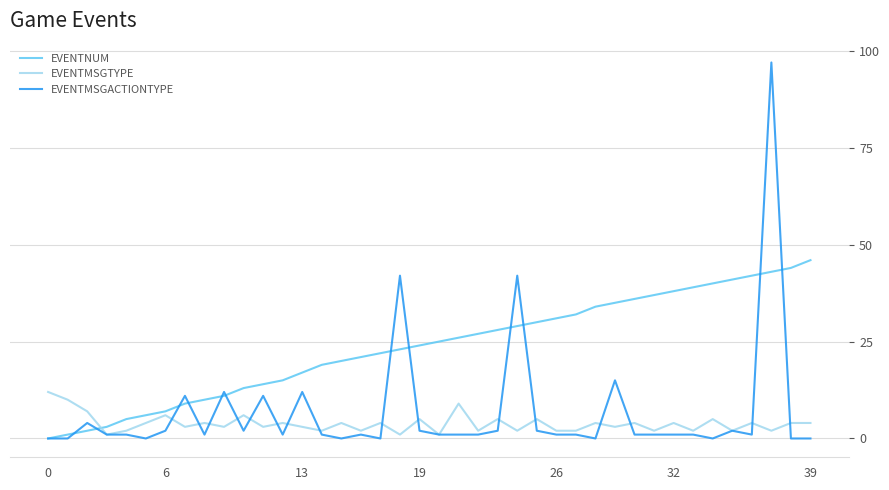

True or false: EVENTMSGTYPE and EVENTMSGACTIONTYPE intersect in this chart.

True